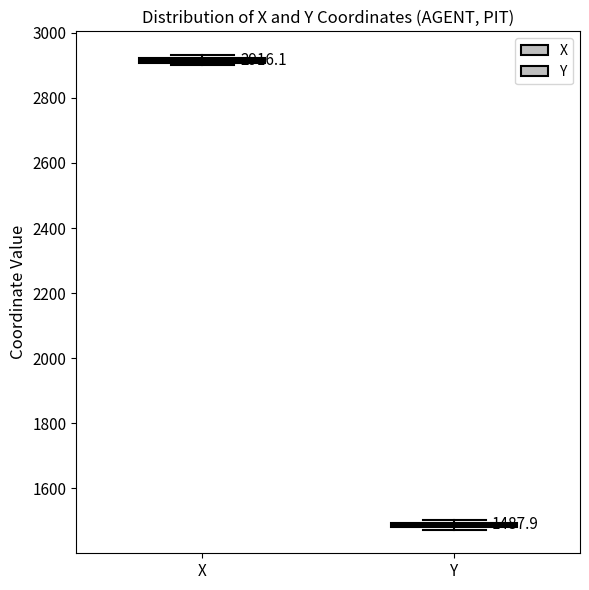

Which box's median line is the highest?

X